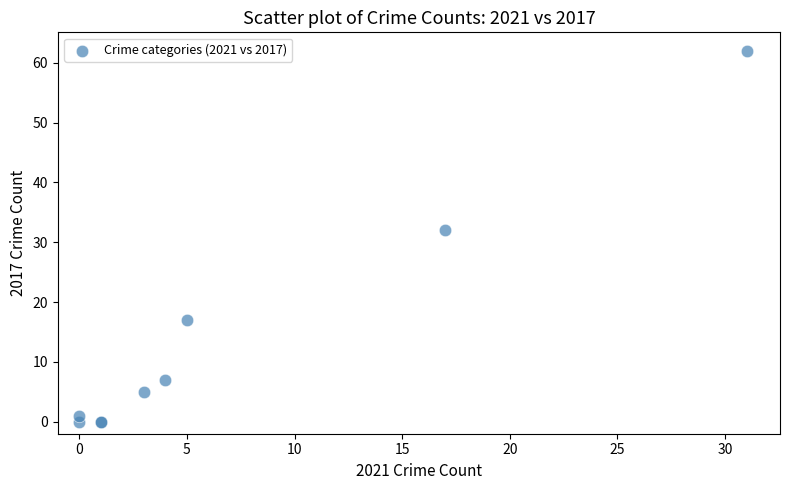

What Y value in the scatter plot is closest to 31?

32